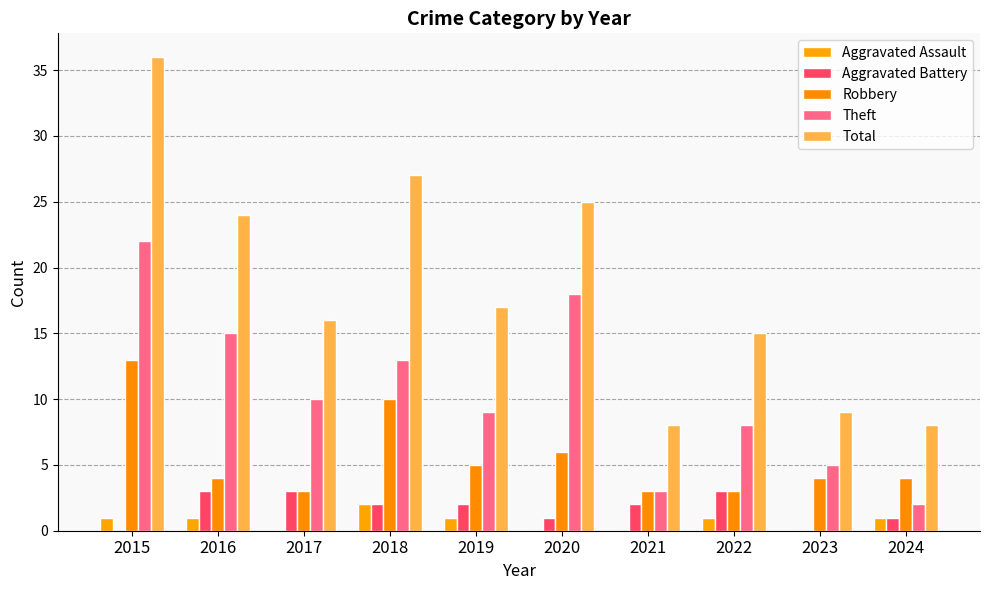

Where is Robbery nearest to the value 8?

2018